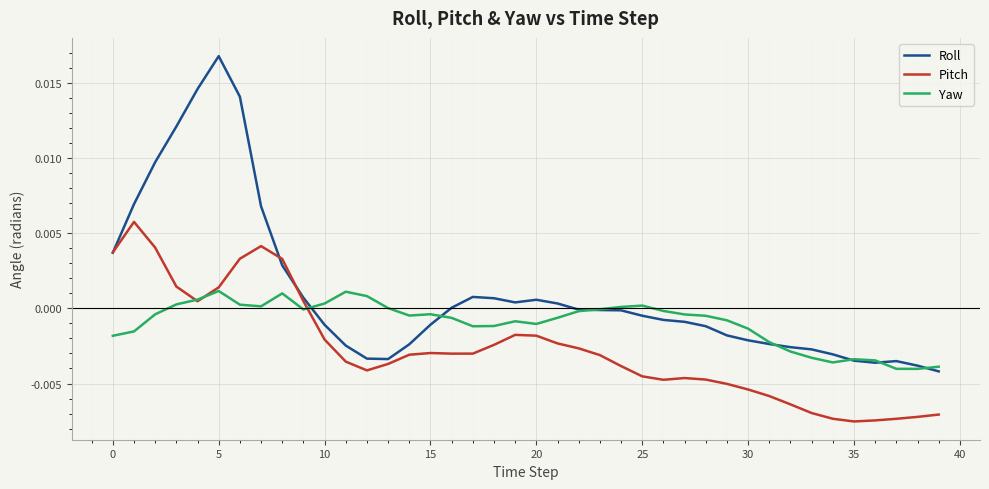

How many distinct data groups are displayed?

3